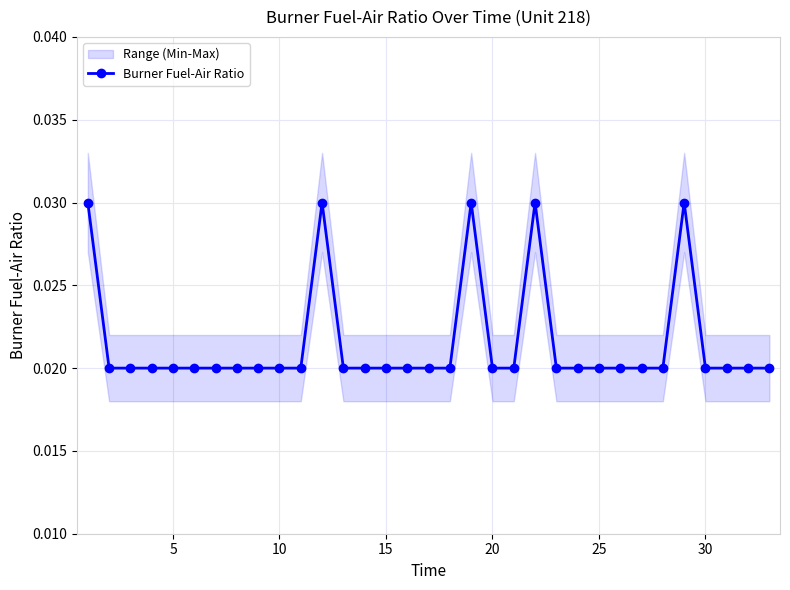

True or false: the data has more than 1 interior local peaks.

True